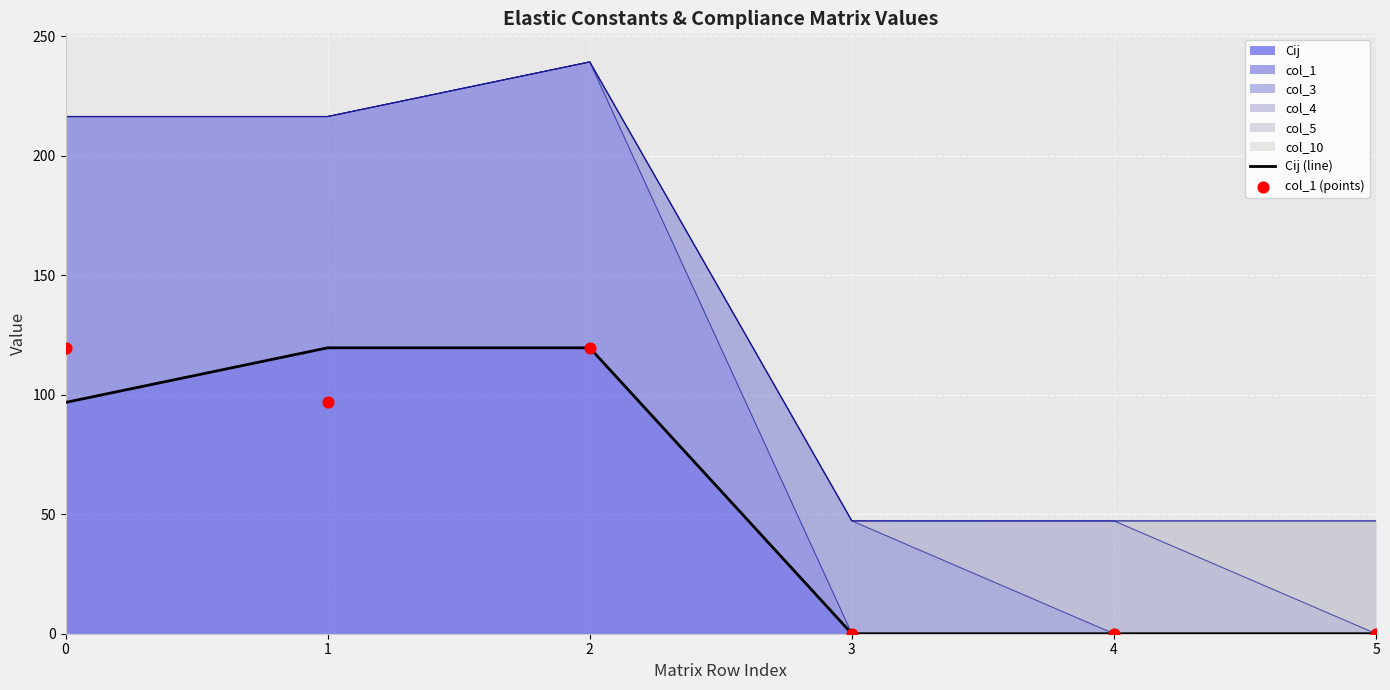

Which series reaches the maximum Y coordinate?

Cij (line)